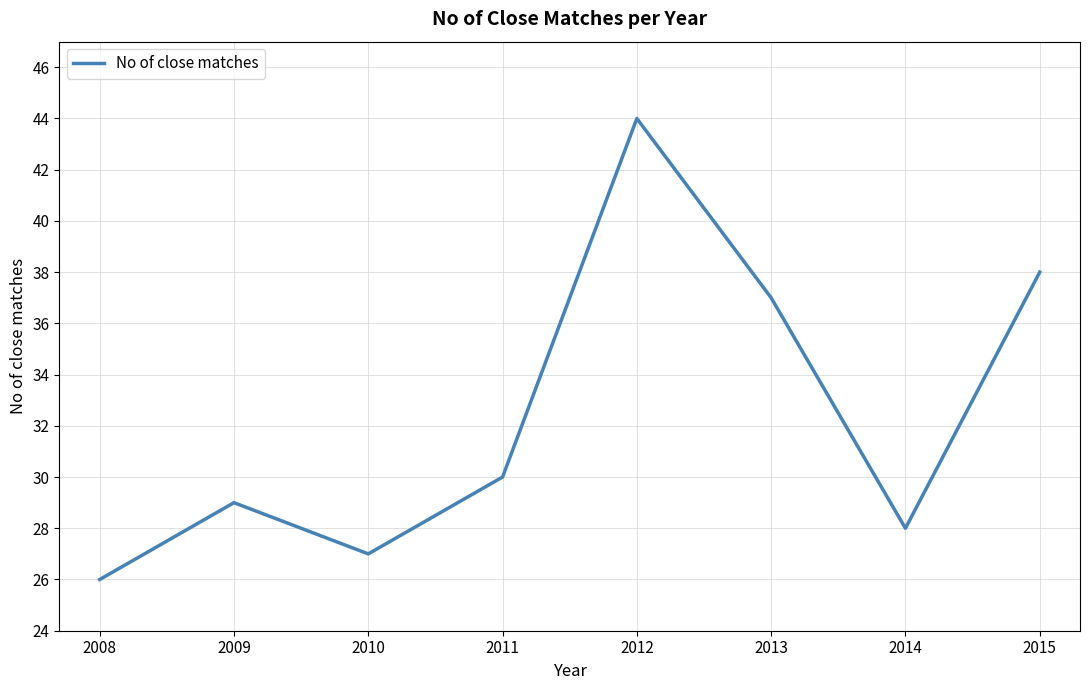

At which category does the chart reach its peak across all series?

2012